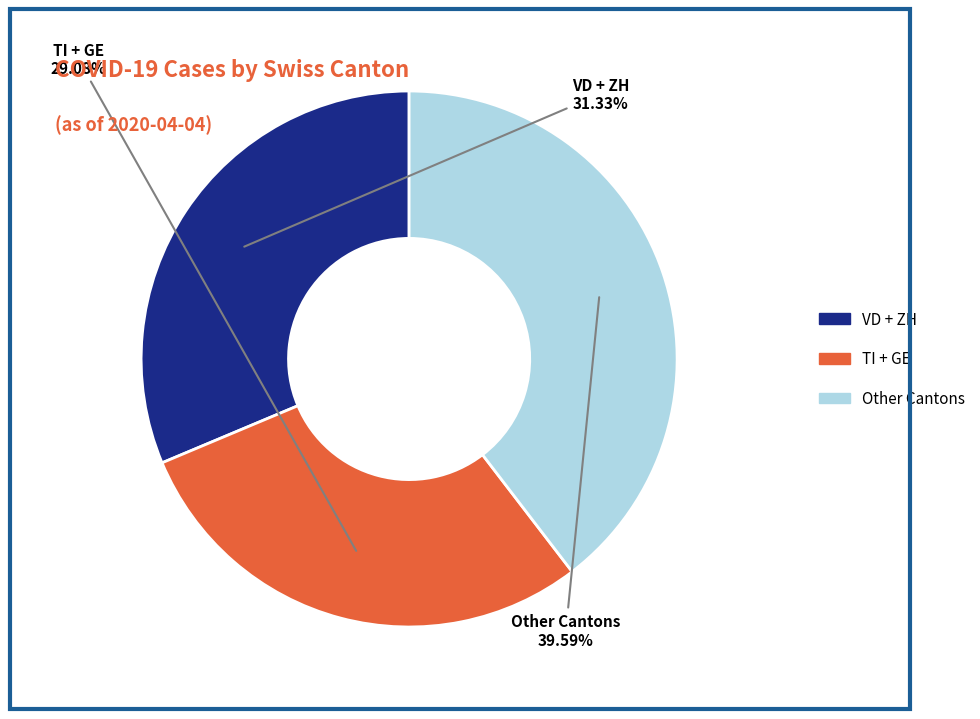

Is there any slice that represents more than half of the pie?

No